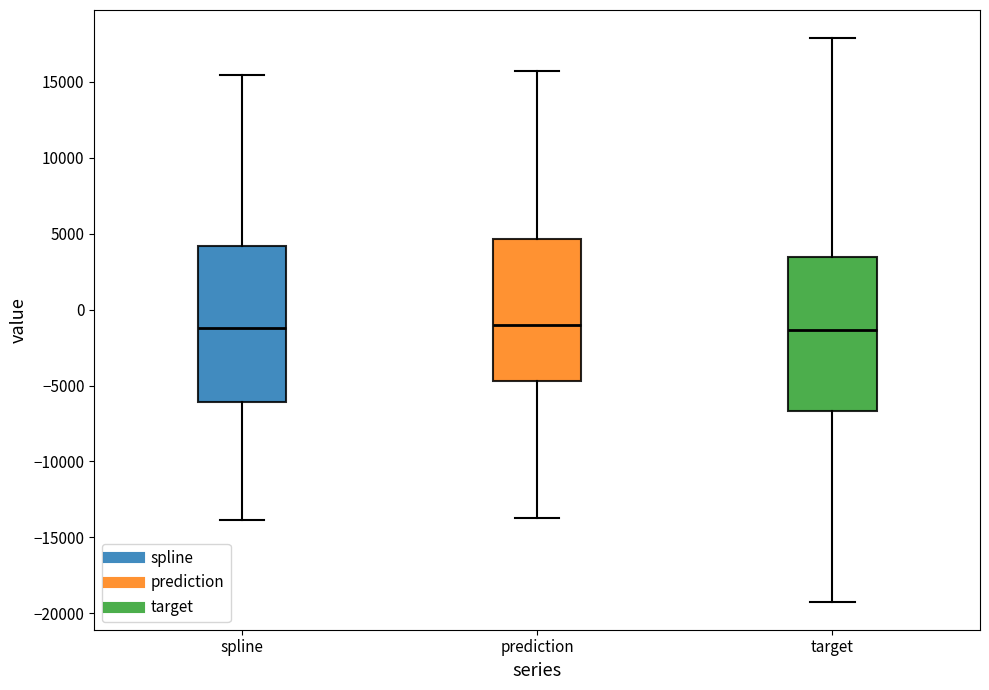

Reading left to right, transcribe this box plot: for each box, give where its median line is, the range the box spans, and where its two whiskers end, as read against the y-axis. The values are not printed on the chart, so give them approximately, as read against the axis.

spline: median -1000, box -6000 to 4000, whiskers -14000 to 15500
prediction: median -1000, box -4500 to 4500, whiskers -13500 to 15500
target: median -1500, box -6500 to 3500, whiskers -19000 to 18000